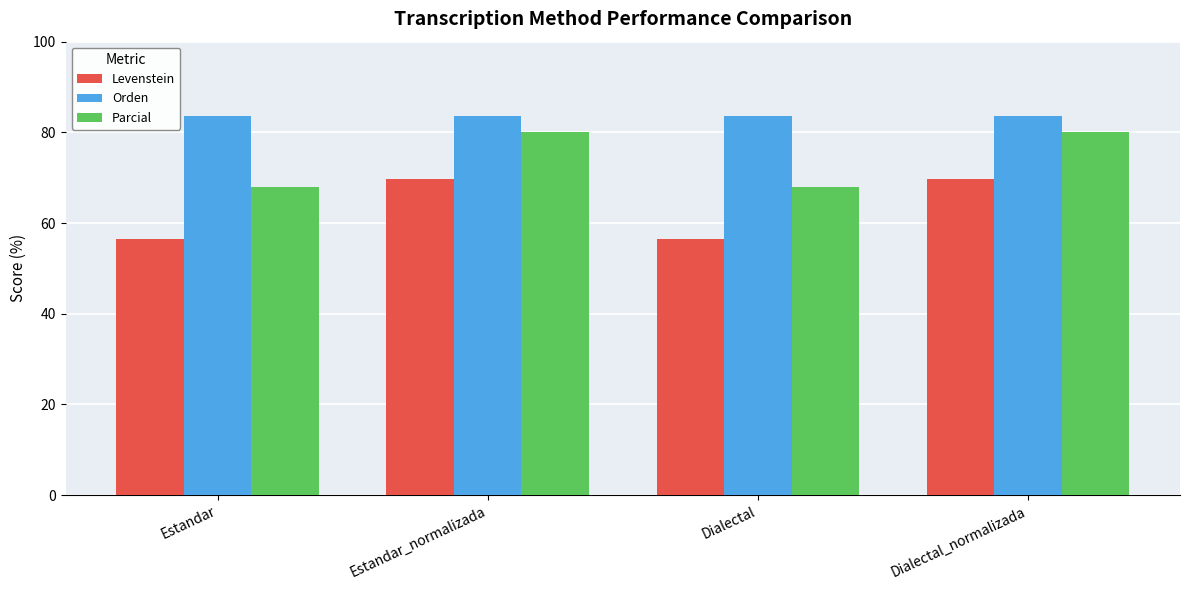

Is the value of Parcial at Estandar greater than the value of Orden at Estandar?

No